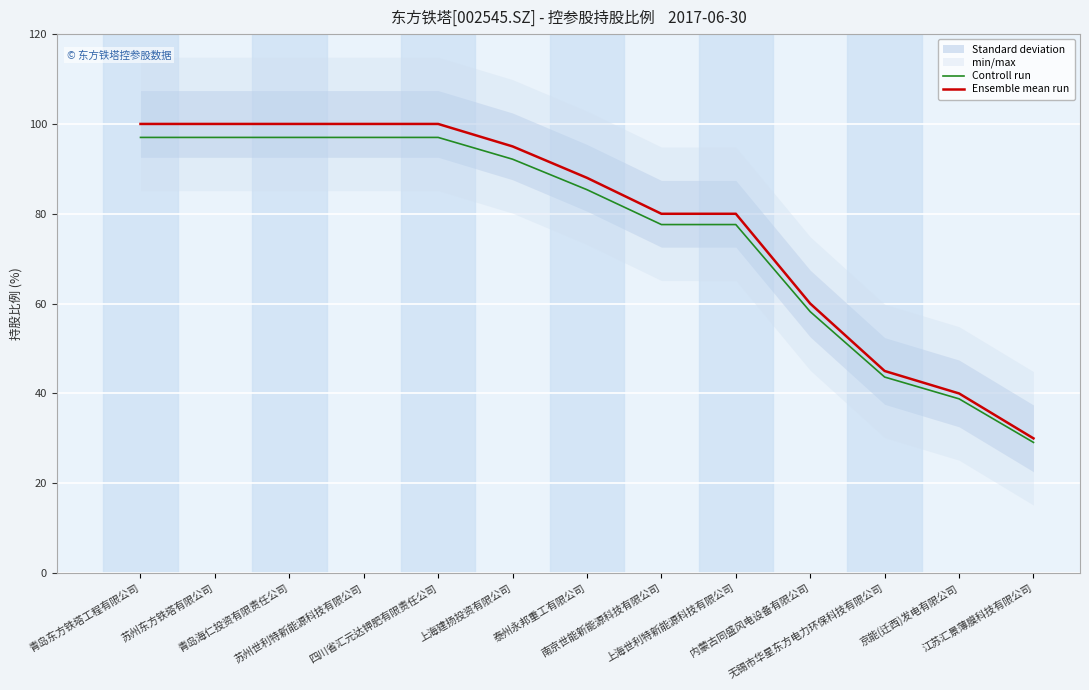

At 青岛海仁投资有限责任公司, list the series in order from smallest to largest.

Controll run, Ensemble mean run